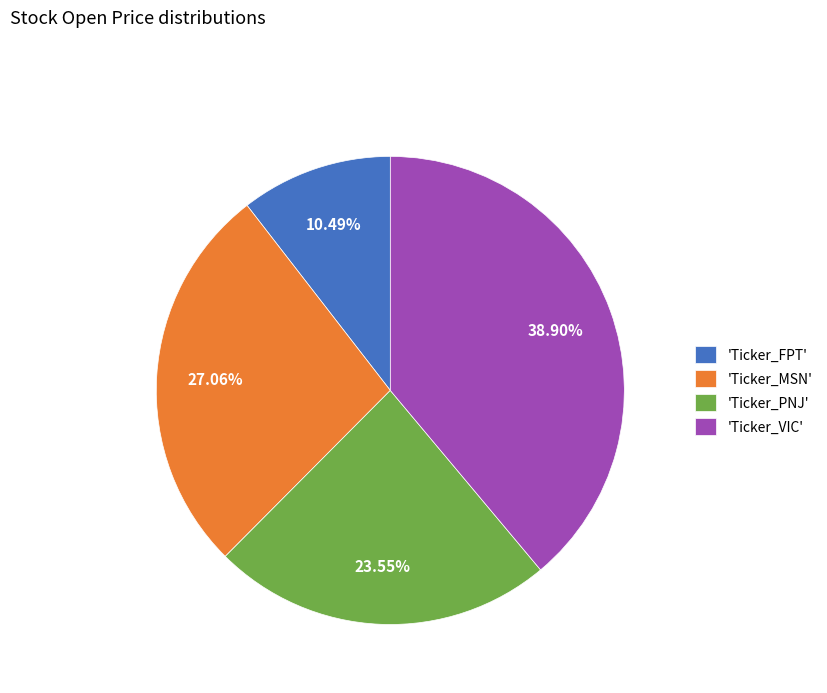

Is there any slice that represents more than half of the pie?

No